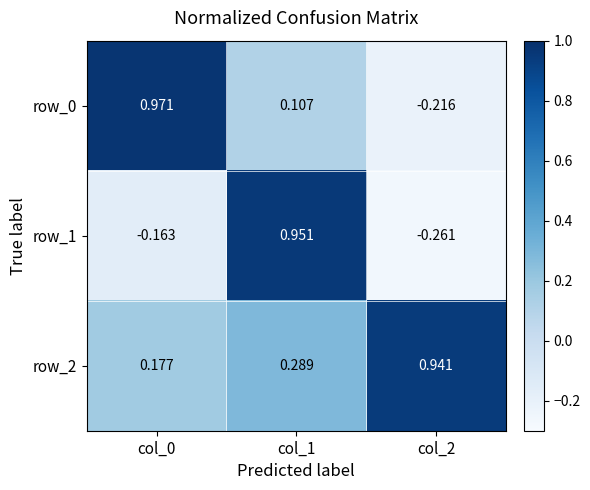

At how many categories does at least one series exceed 0?

3